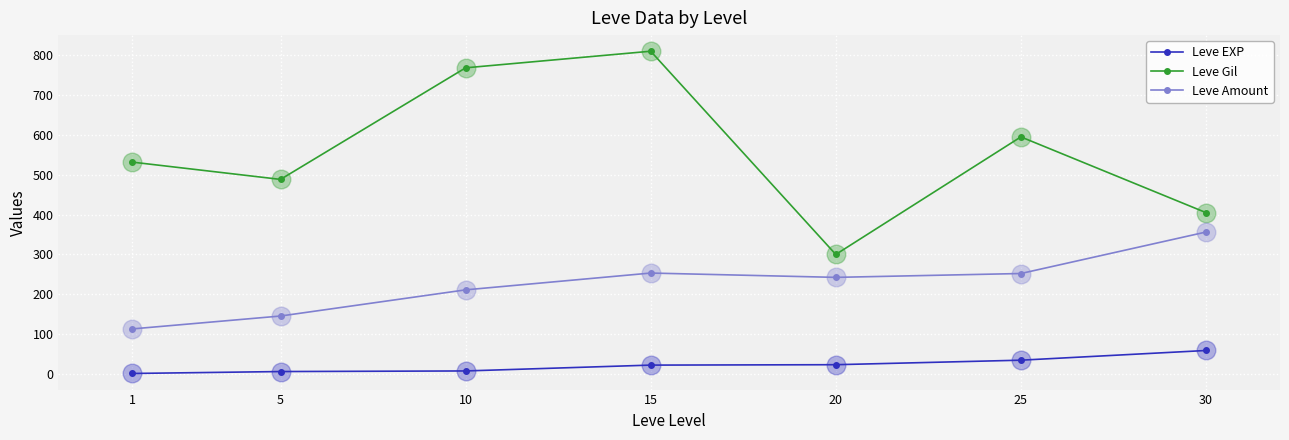

At how many categories does at least one series exceed 278?

7